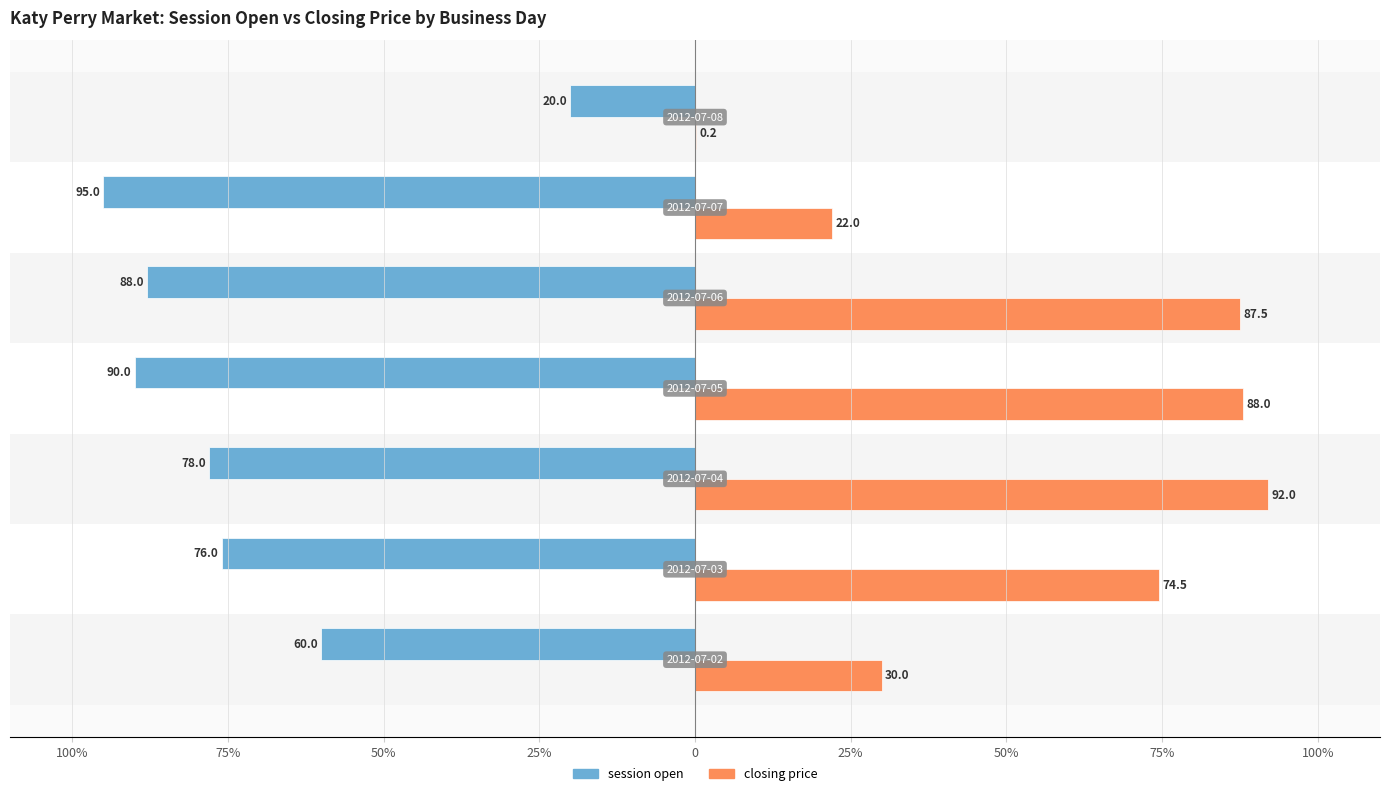

How many series are shown in this chart?

2